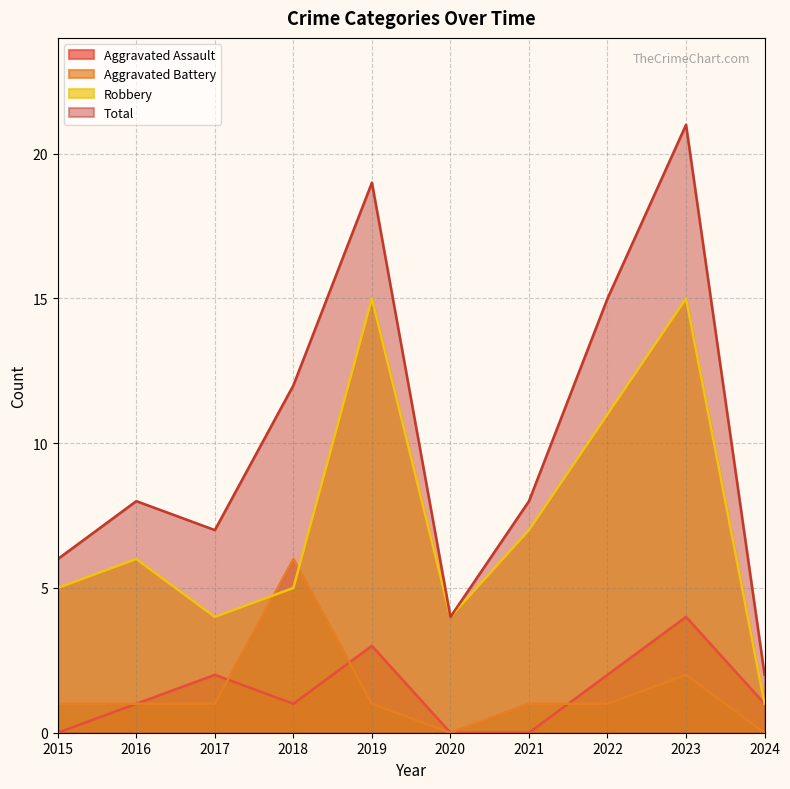

Which series has the largest total across all categories?

Total